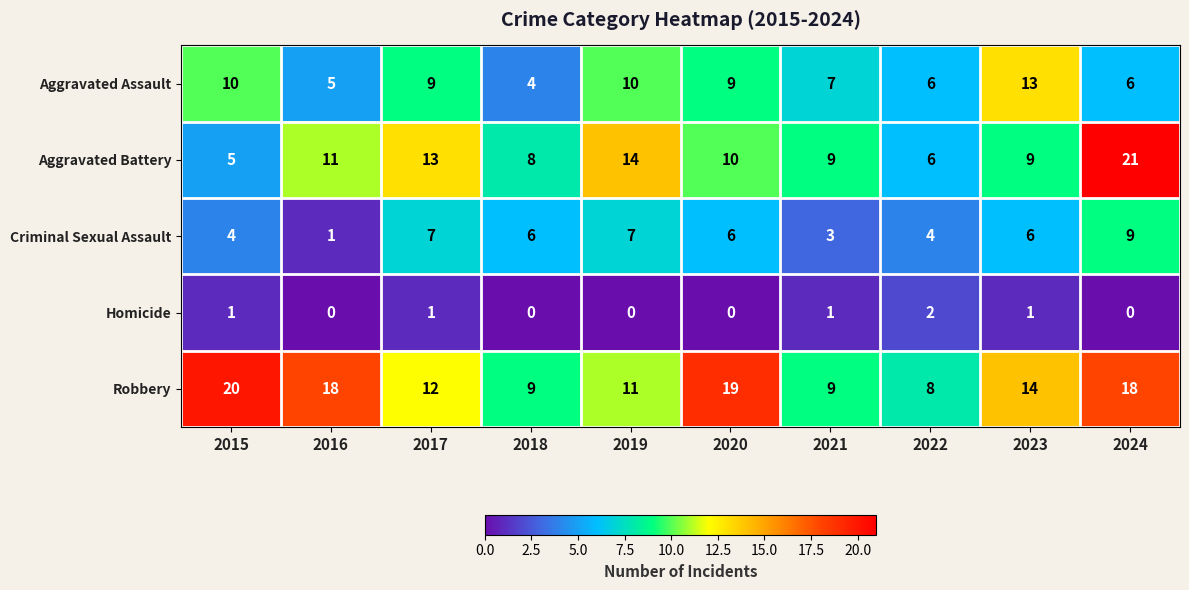

At how many categories does at least one series exceed 4?

10